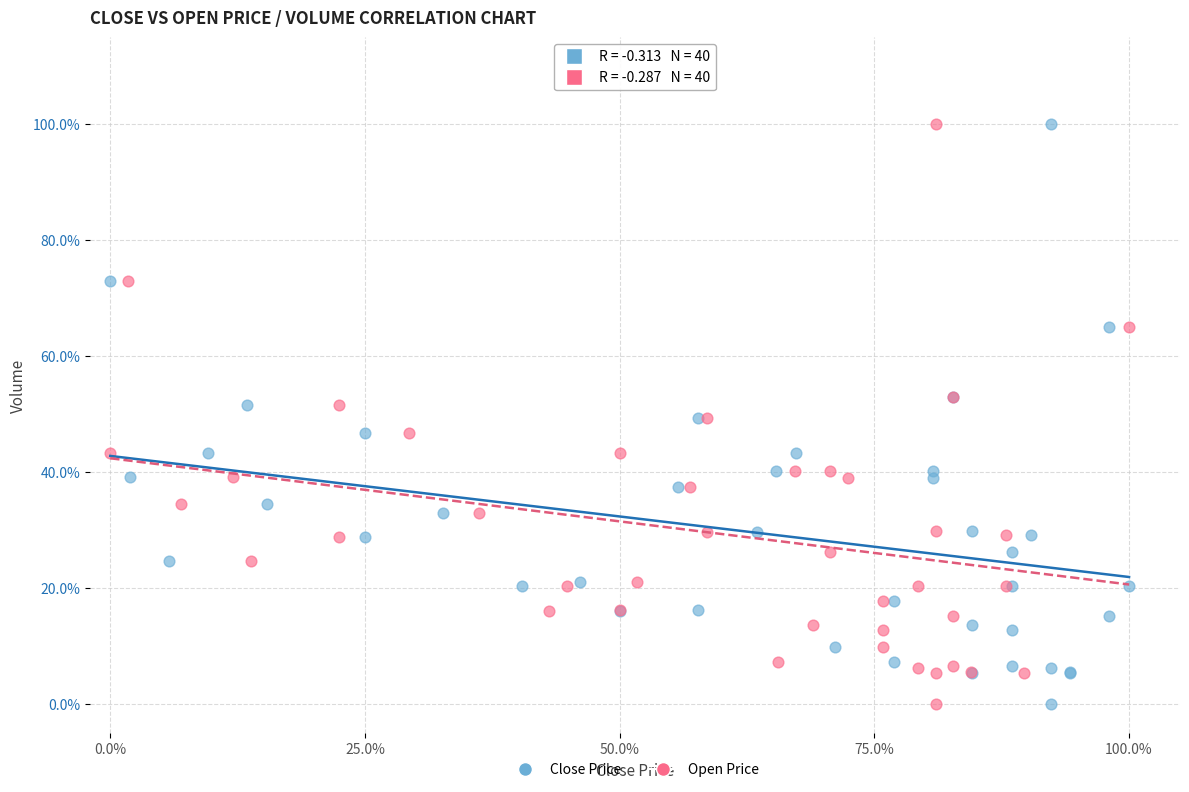

What are all the series names shown in the legend?

Close Price, Open Price